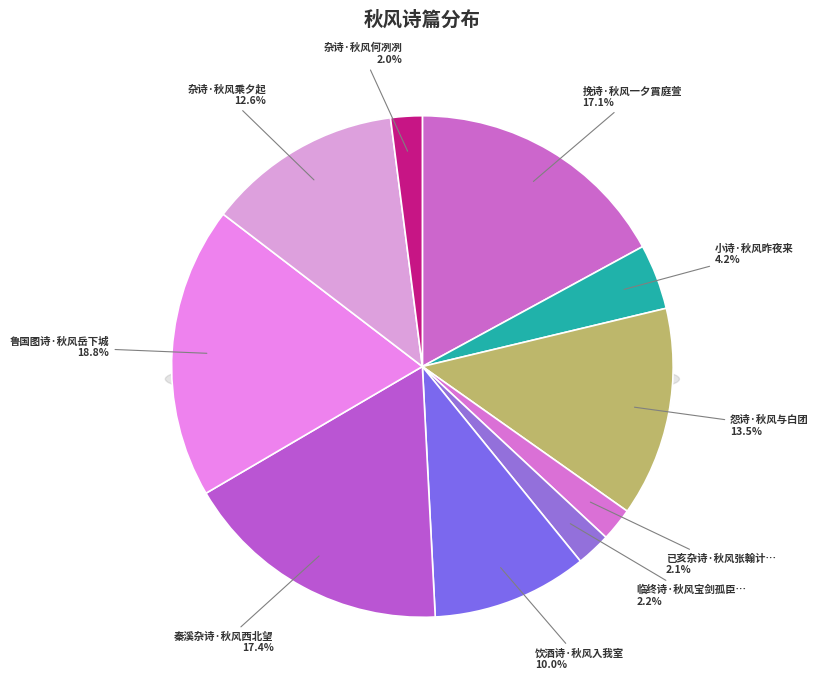

Is there a majority slice in this chart?

No